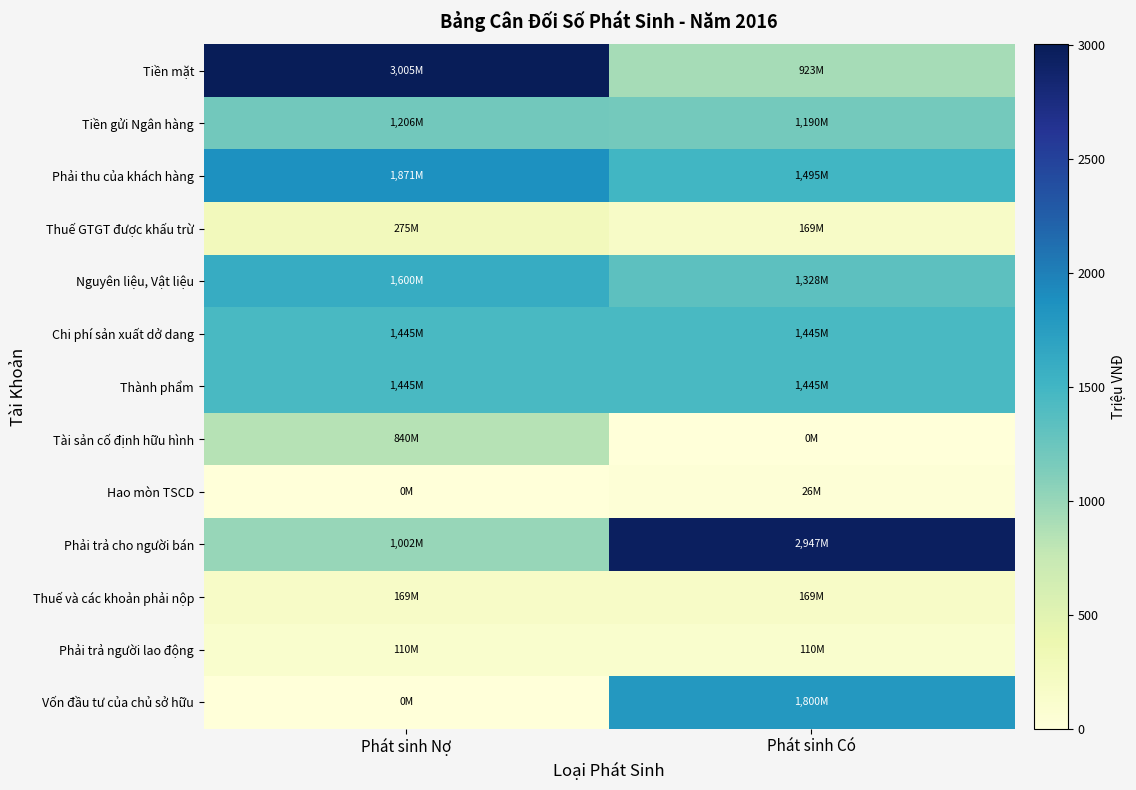

Reading left to right, list all the values displayed in this chart.

Tiền mặt: Phát sinh Nợ=3004.6	Phát sinh Có=923.3
Tiền gửi Ngân hàng: Phát sinh Nợ=1206.5	Phát sinh Có=1190.3
Phải thu của khách hàng: Phát sinh Nợ=1871.0	Phát sinh Có=1494.8
Thuế GTGT được khấu trừ: Phát sinh Nợ=275.0	Phát sinh Có=169.4
Nguyên liệu, Vật liệu: Phát sinh Nợ=1600.4	Phát sinh Có=1327.7
Chi phí sản xuất dở dang: Phát sinh Nợ=1444.7	Phát sinh Có=1444.7
Thành phẩm: Phát sinh Nợ=1444.7	Phát sinh Có=1444.7
Tài sản cố định hữu hình: Phát sinh Nợ=840.0	Phát sinh Có=0.0
Hao mòn TSCD: Phát sinh Nợ=0.0	Phát sinh Có=26.5
Phải trả cho người bán: Phát sinh Nợ=1001.8	Phát sinh Có=2947.5
Thuế và các khoản phải nộp: Phát sinh Nợ=169.4	Phát sinh Có=169.4
Phải trả người lao động: Phát sinh Nợ=110.2	Phát sinh Có=110.2
Vốn đầu tư của chủ sở hữu: Phát sinh Nợ=0.0	Phát sinh Có=1800.0